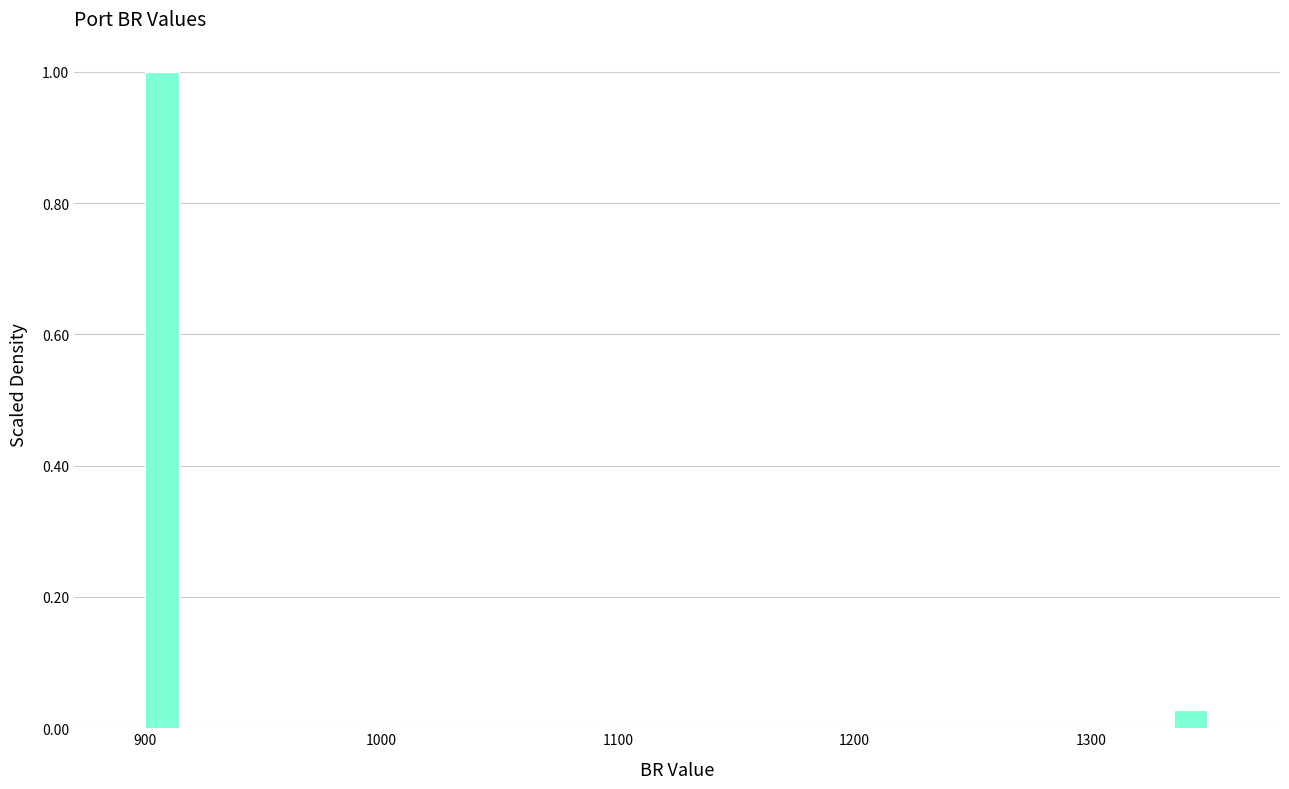

Read against the x-axis, roughly where is the centre of the tallest bar?

910